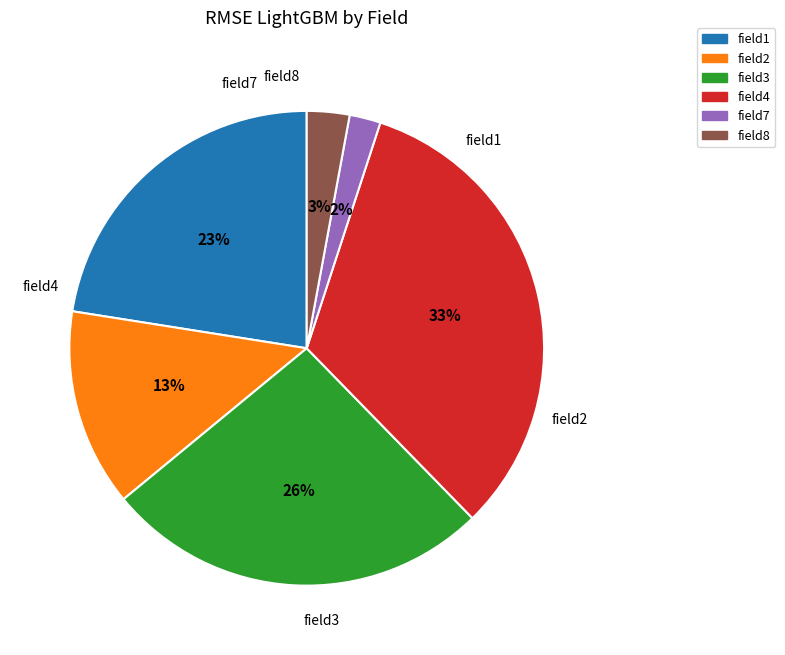

Combined, do field7 and field2 account for over 50%?

No